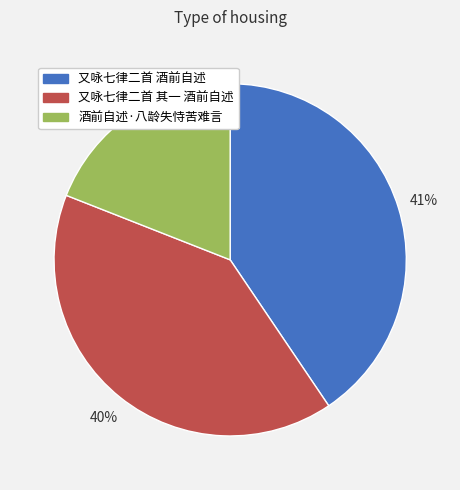

To the nearest percent, what is the combined percentage of 酒前自述·八龄失恃苦难言 and 又咏七律二首 酒前自述?

60%